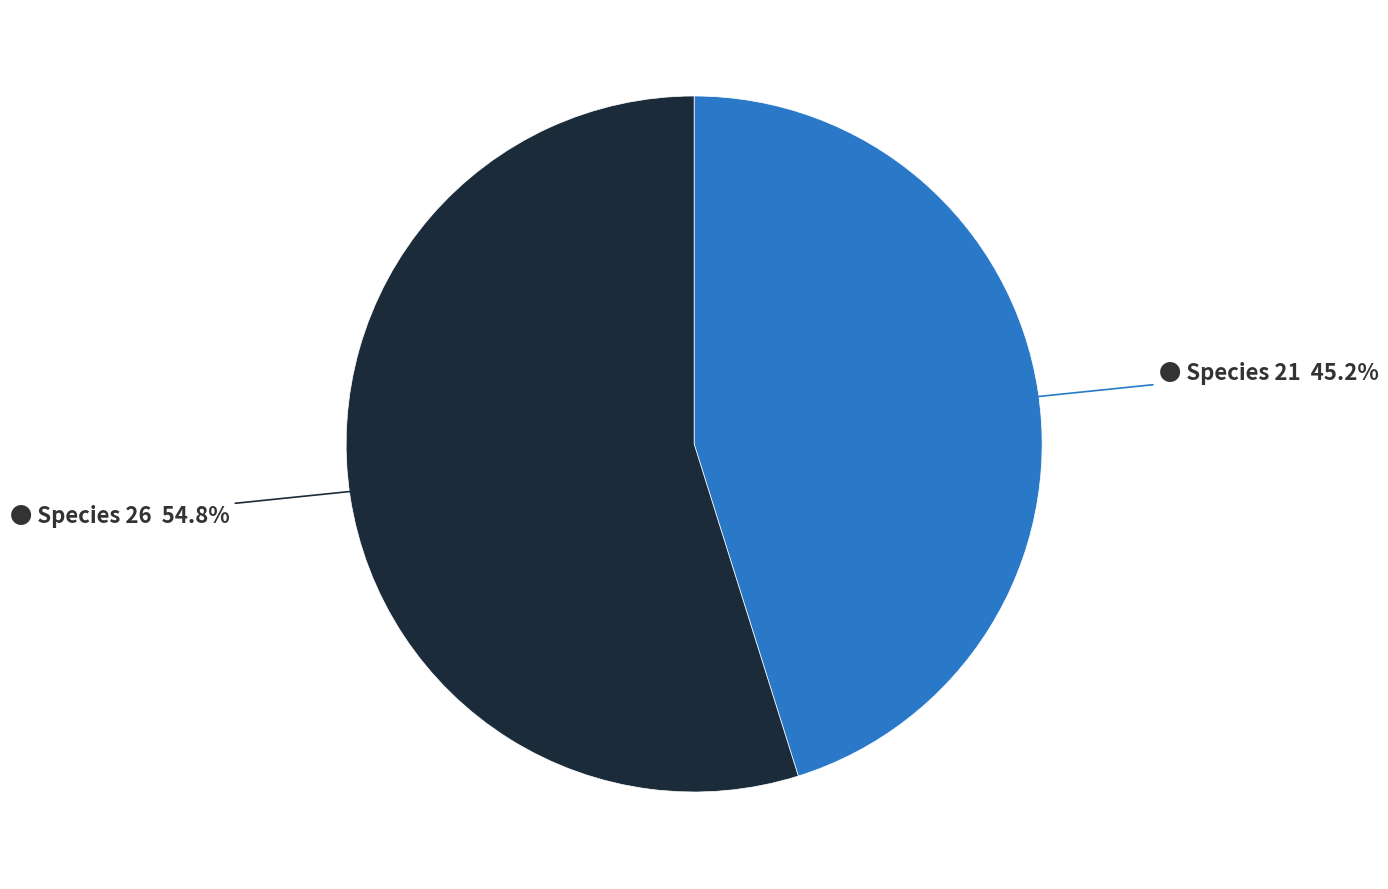

Is there a majority slice in this chart?

Yes